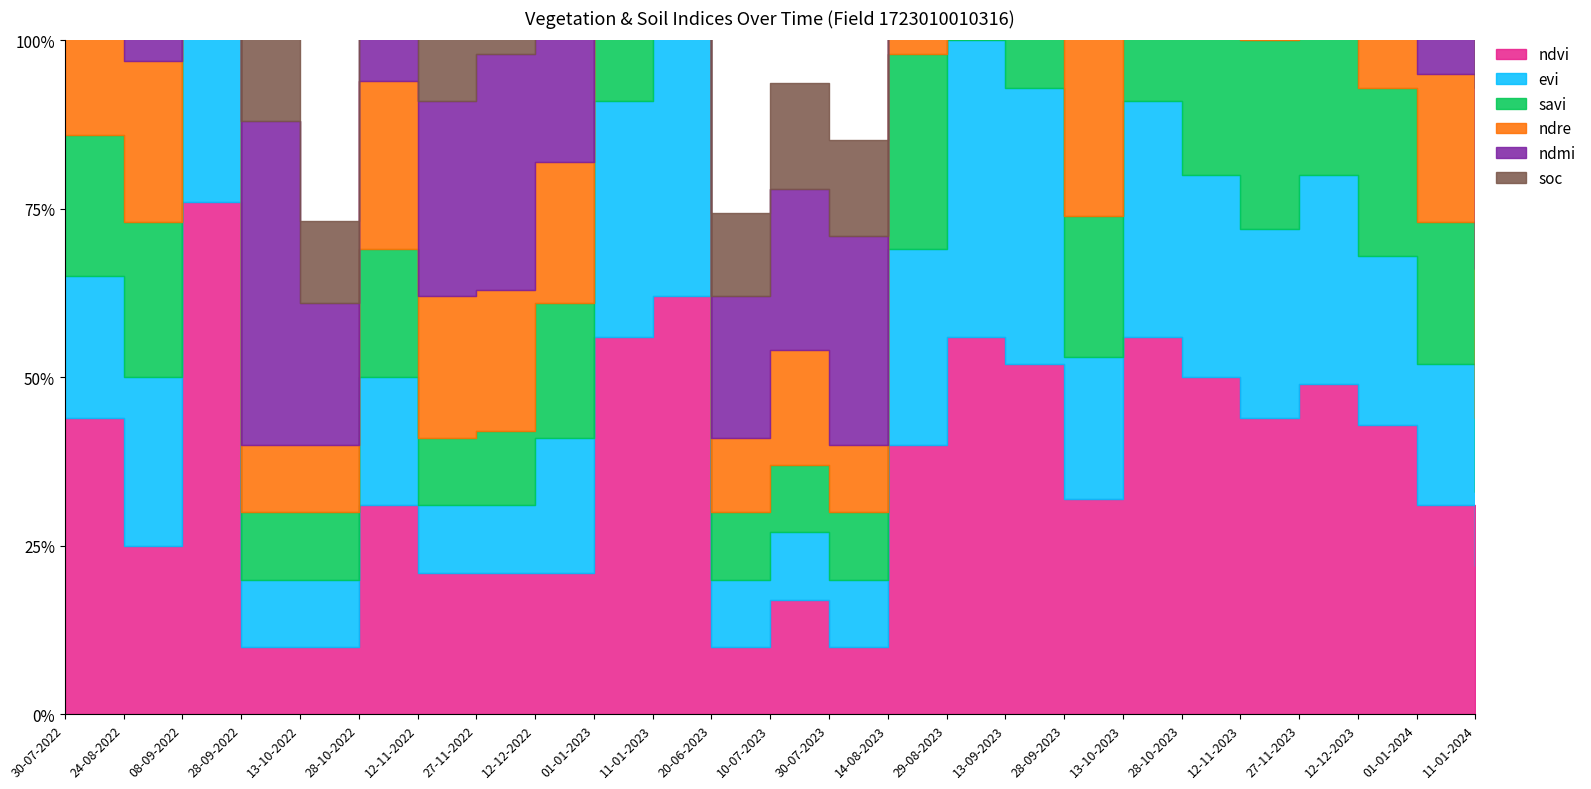

What is the label of the 13th point from the right?

10-07-2023